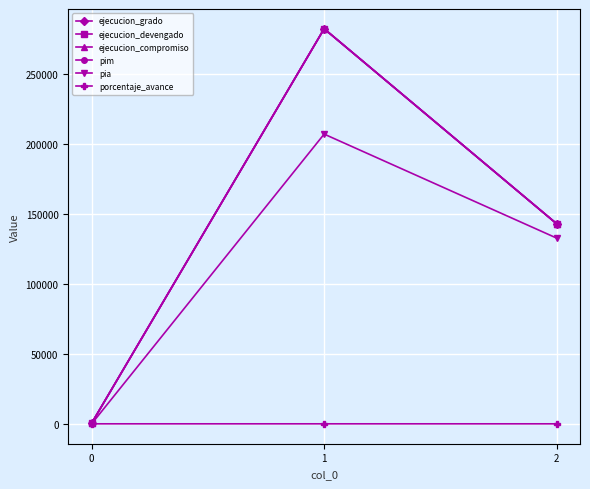

What is the sum of all ejecucion_compromiso values?

425543.0